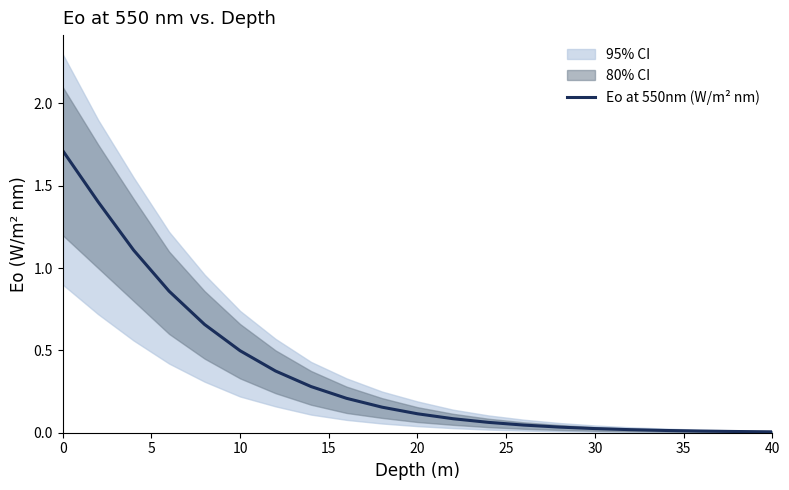

What is the highest value of the Eo at 550nm (W/m² nm) series?

1.7